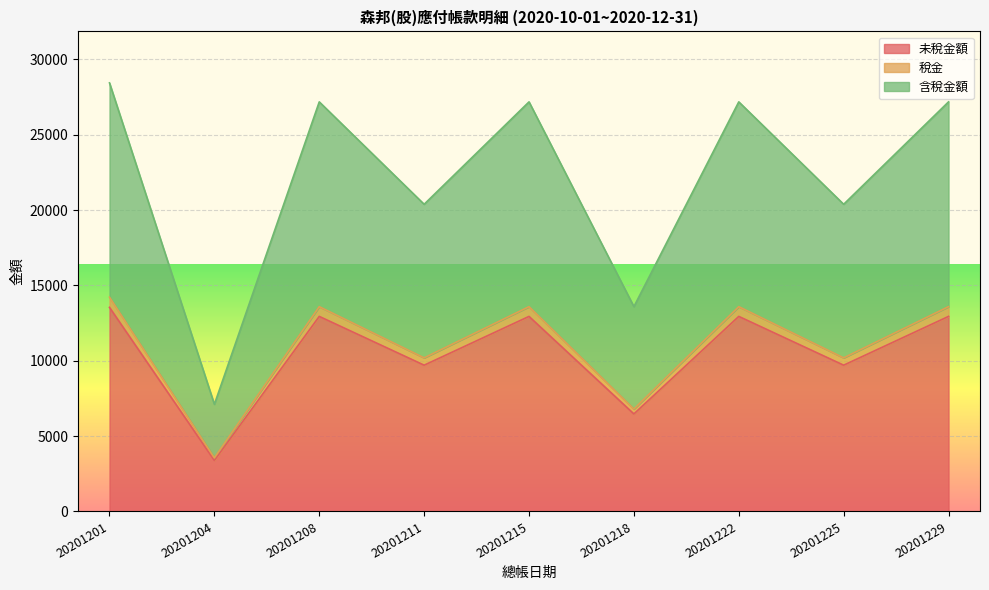

What are all the series names shown in the legend?

未稅金額, 稅金, 含稅金額